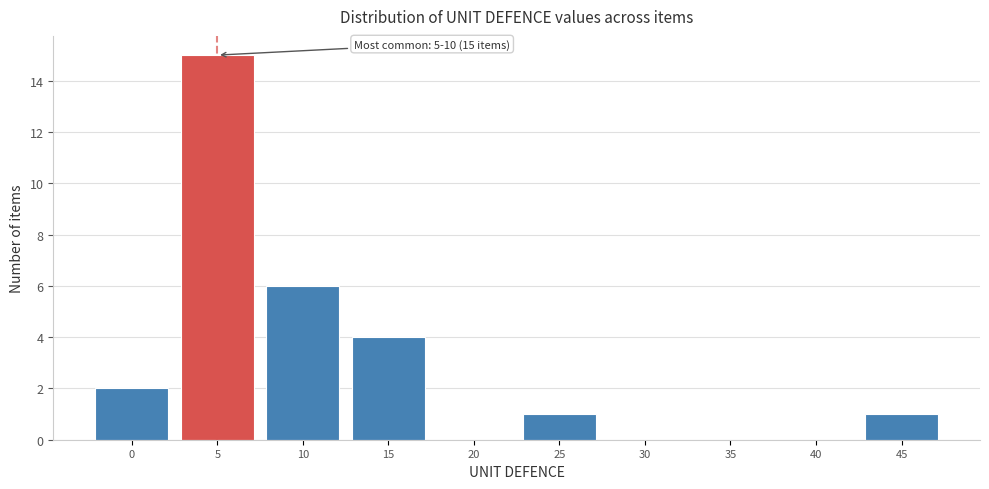

Reading left to right, list all the values displayed in this chart.

0=2	5=15	10=6	15=4	20=0	25=1	30=0	35=0	40=0	45=1